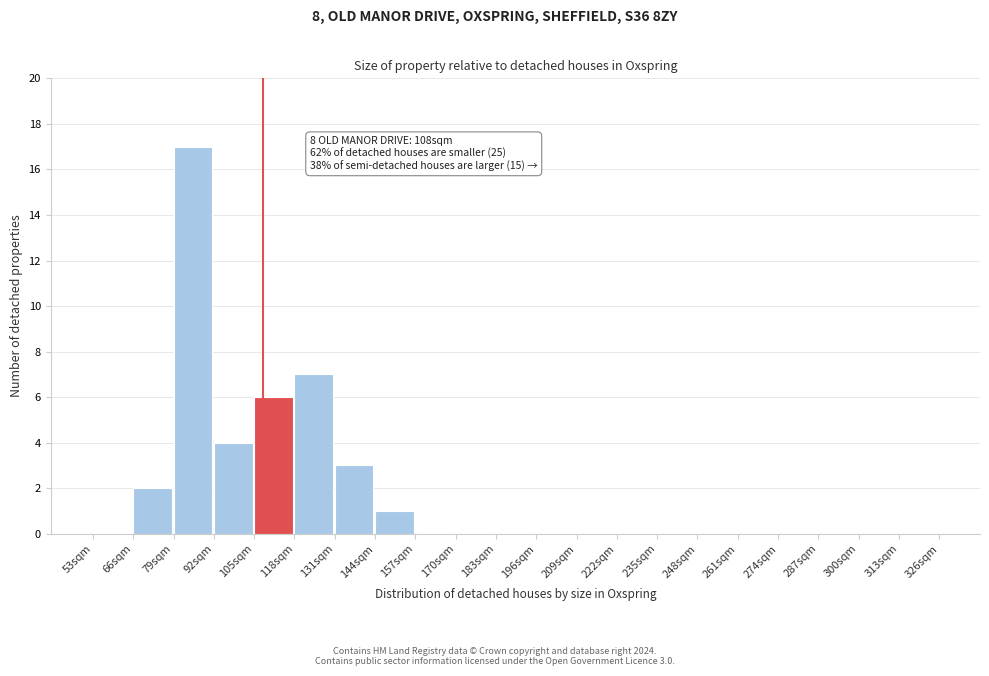

Over which range of the x-axis is the bar tallest?

79 to 92